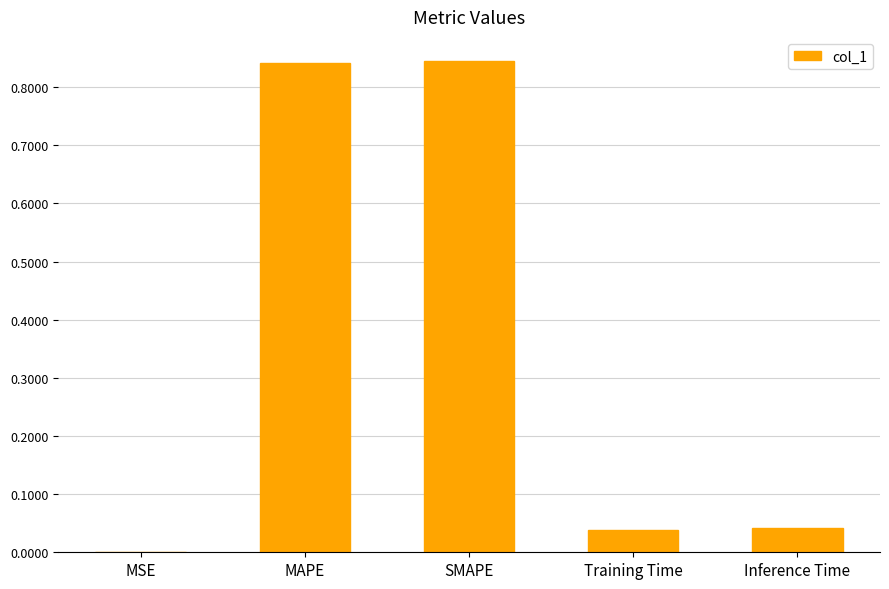

The value at MSE is 0.0. True or false?

True